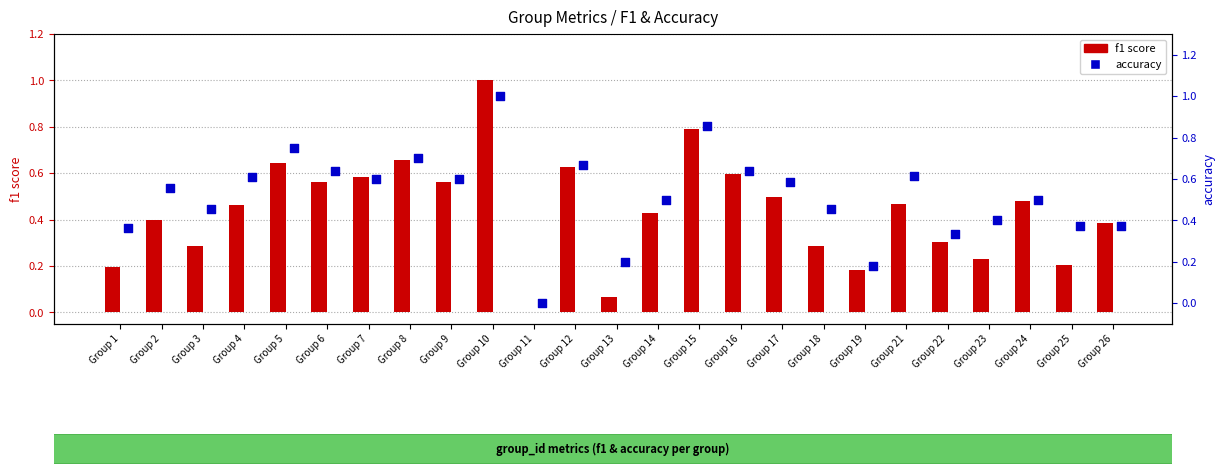

Which series reaches the minimum Y coordinate?

f1 score